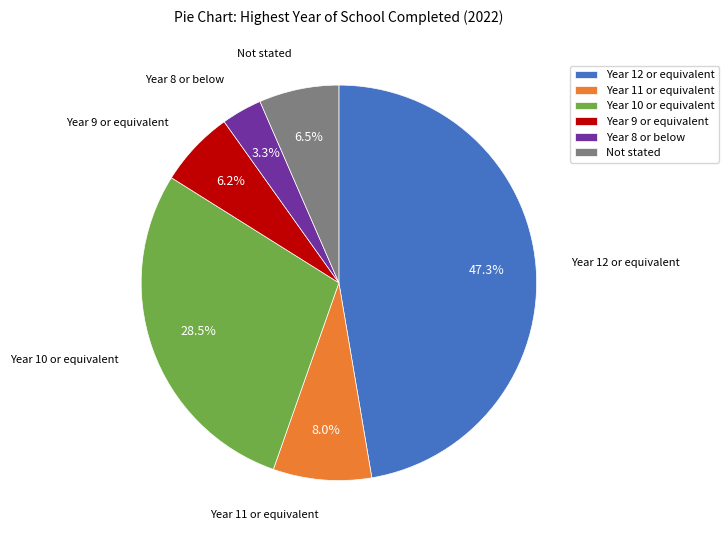

How many slices are in this pie chart?

6